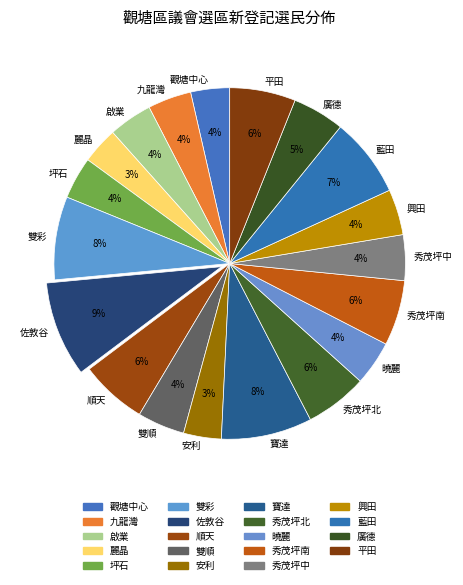

Is it true that 雙順 is 4% of the pie?

True